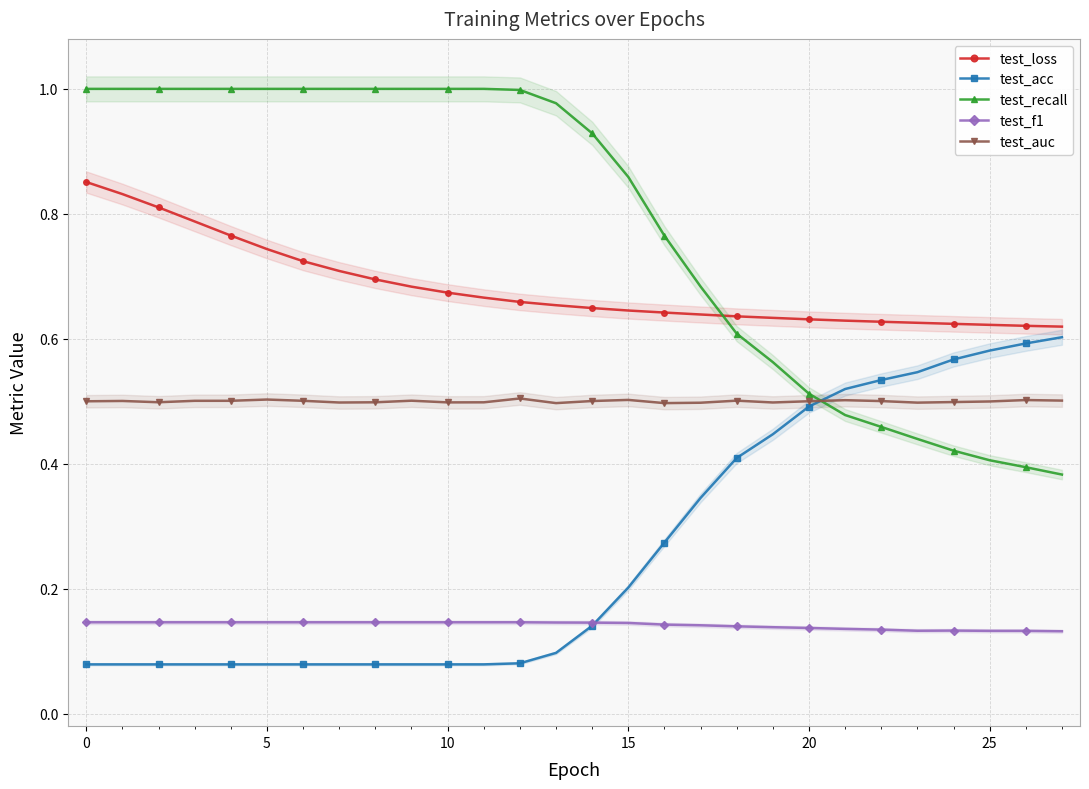

Reading right to left, extract all data points from this chart.

test_loss: 0.6	0.6	0.6	0.6	0.6	0.6	0.6	0.6	0.6	0.6	0.6	0.6	0.6	0.6	0.7	0.7	0.7	0.7	0.7	0.7	0.7	0.7	0.7	0.8	0.8	0.8	0.8	0.9
test_acc: 0.6	0.6	0.6	0.6	0.5	0.5	0.5	0.5	0.4	0.4	0.3	0.3	0.2	0.1	0.1	0.1	0.1	0.1	0.1	0.1	0.1	0.1	0.1	0.1	0.1	0.1	0.1	0.1
test_recall: 0.4	0.4	0.4	0.4	0.4	0.5	0.5	0.5	0.6	0.6	0.7	0.8	0.9	0.9	1.0	1.0	1.0	1.0	1.0	1.0	1.0	1.0	1.0	1.0	1.0	1.0	1.0	1.0
test_f1: 0.1	0.1	0.1	0.1	0.1	0.1	0.1	0.1	0.1	0.1	0.1	0.1	0.1	0.1	0.1	0.1	0.1	0.1	0.1	0.1	0.1	0.1	0.1	0.1	0.1	0.1	0.1	0.1
test_auc: 0.5	0.5	0.5	0.5	0.5	0.5	0.5	0.5	0.5	0.5	0.5	0.5	0.5	0.5	0.5	0.5	0.5	0.5	0.5	0.5	0.5	0.5	0.5	0.5	0.5	0.5	0.5	0.5